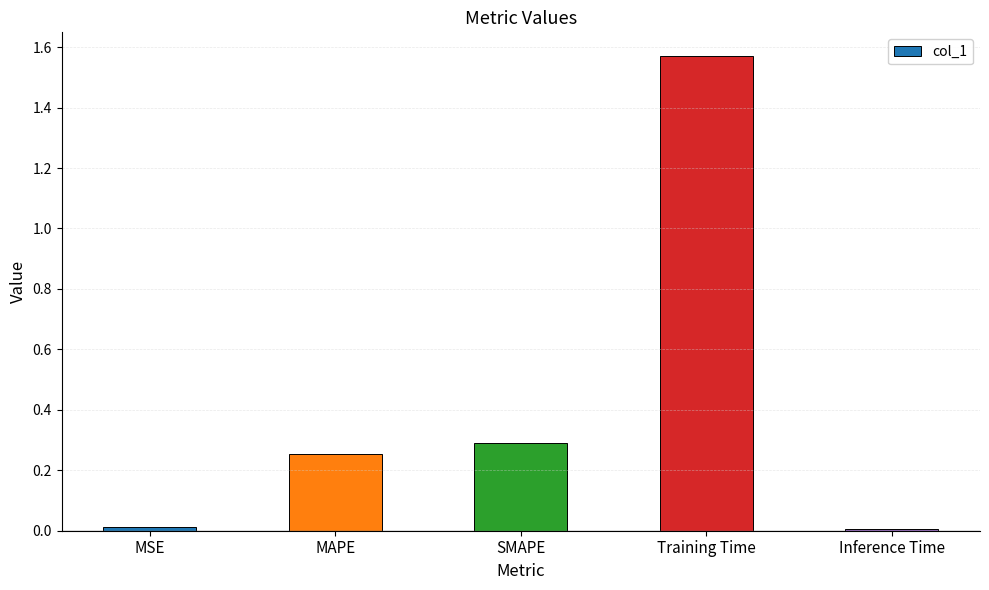

The value at Training Time is 2.6. True or false?

False